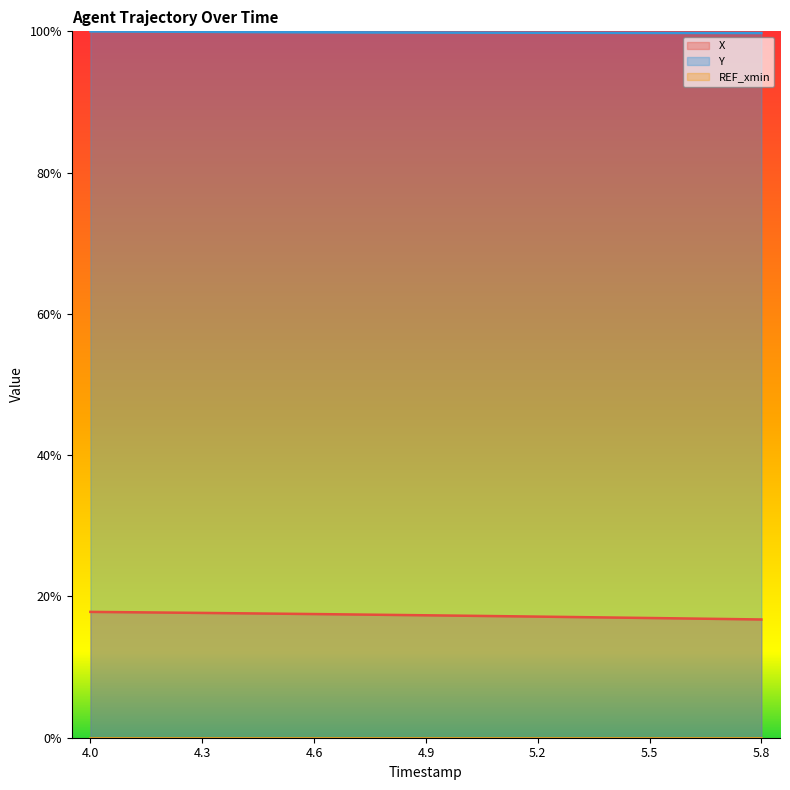

At which category does the chart reach its peak across all series?

4.0